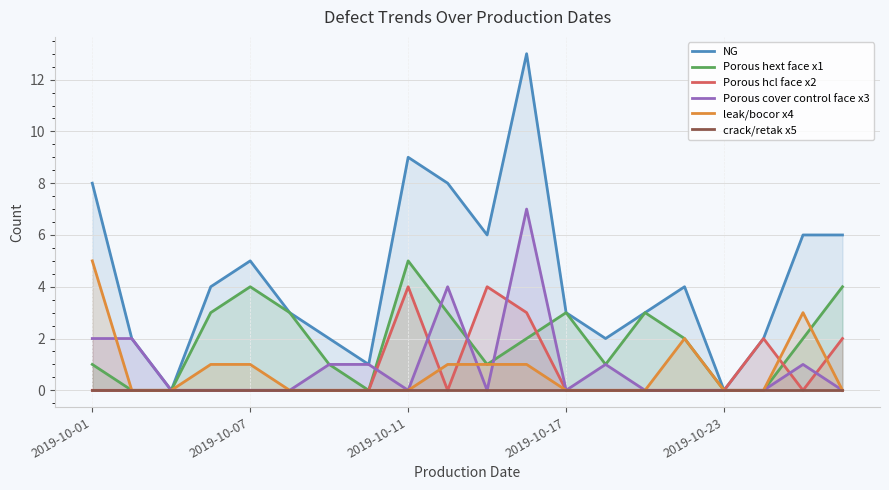

True or false: leak/bocor x4 has a value of 0 at 2019-10-07.

False